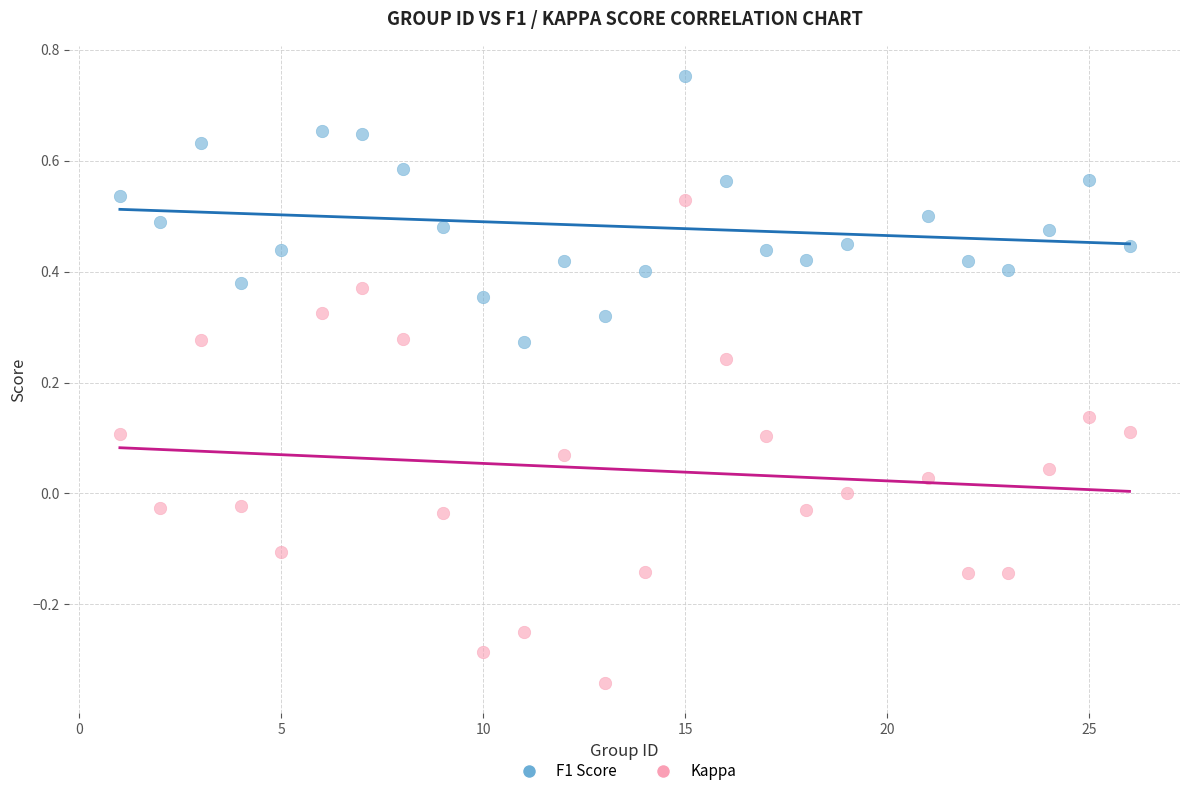

Across all data points, what is the range of Y values (max minus min)?

1.1